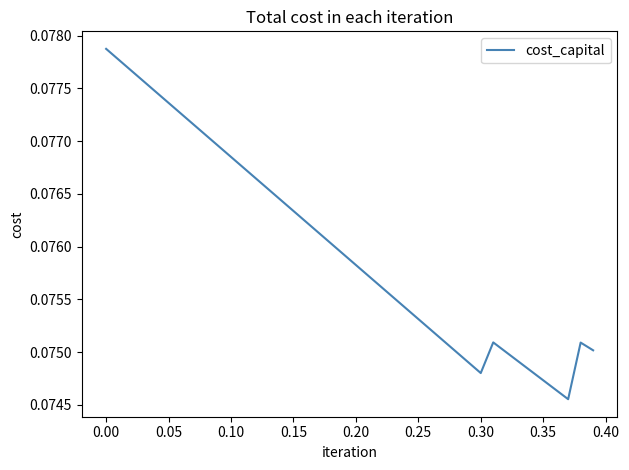

How many lines are shown in the chart?

1